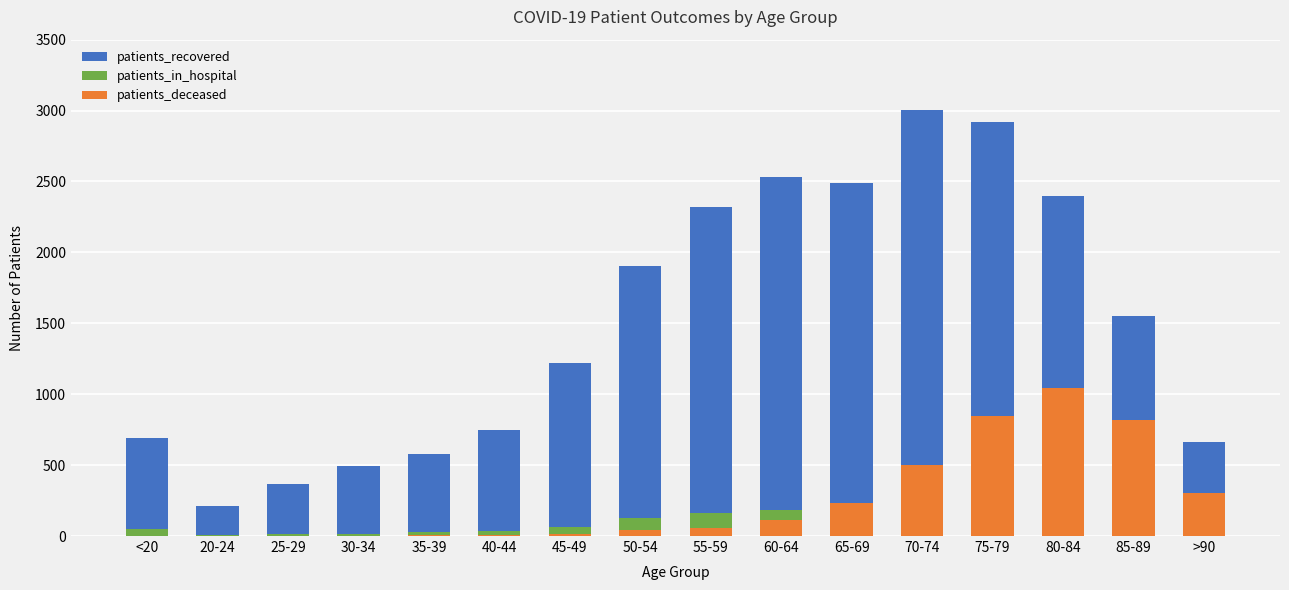

At 85-89, list the series in order from smallest to largest.

patients_in_hospital, patients_deceased, patients_recovered